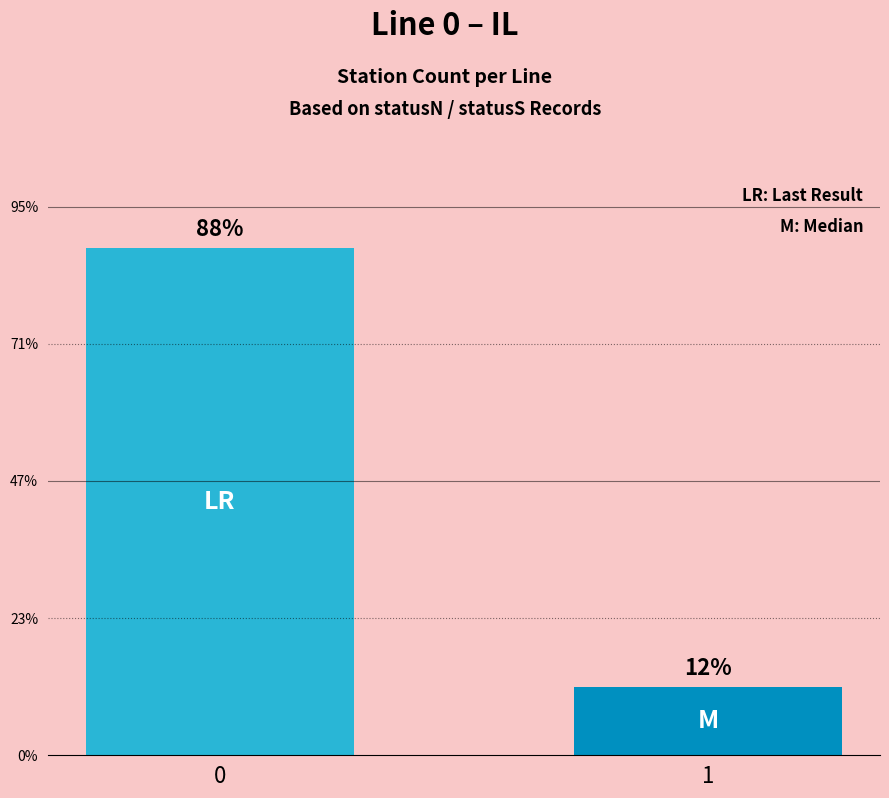

Does the chart contain any negative values?

No